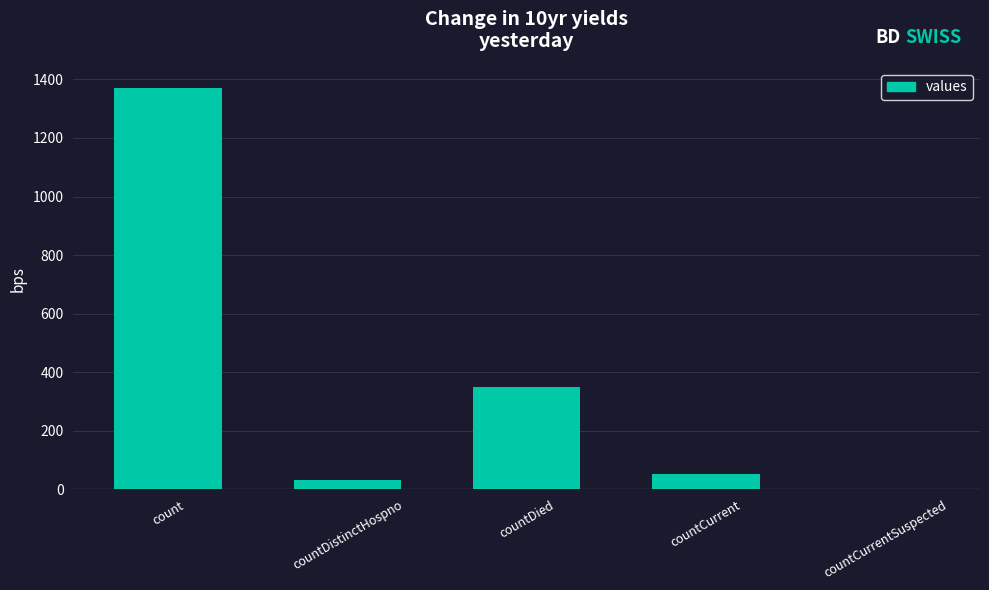

Where is the data nearest to the value 685?

countDied